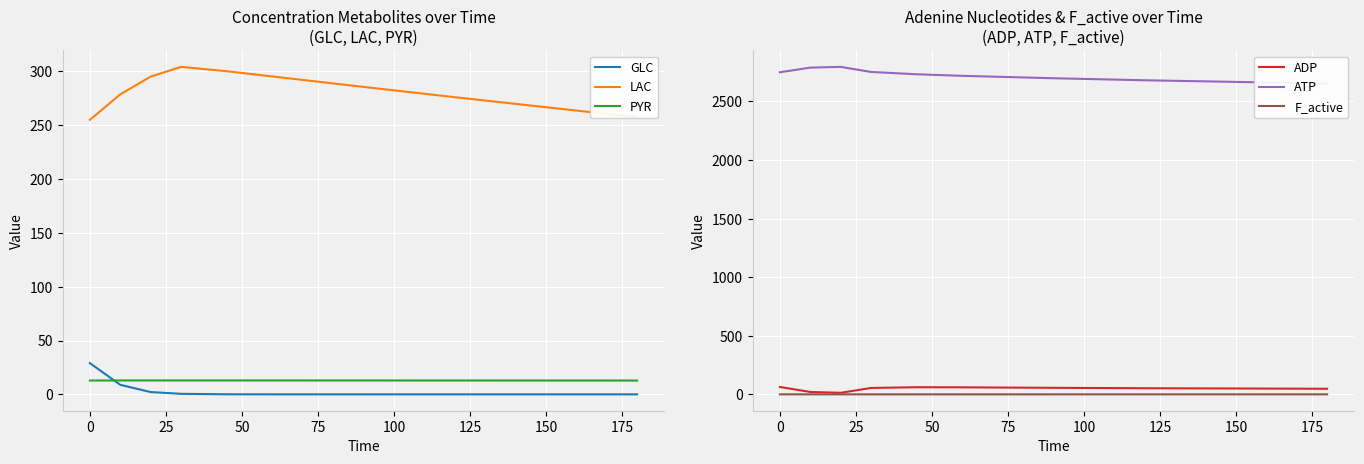

True or false: F_active and GLC intersect in this chart.

True